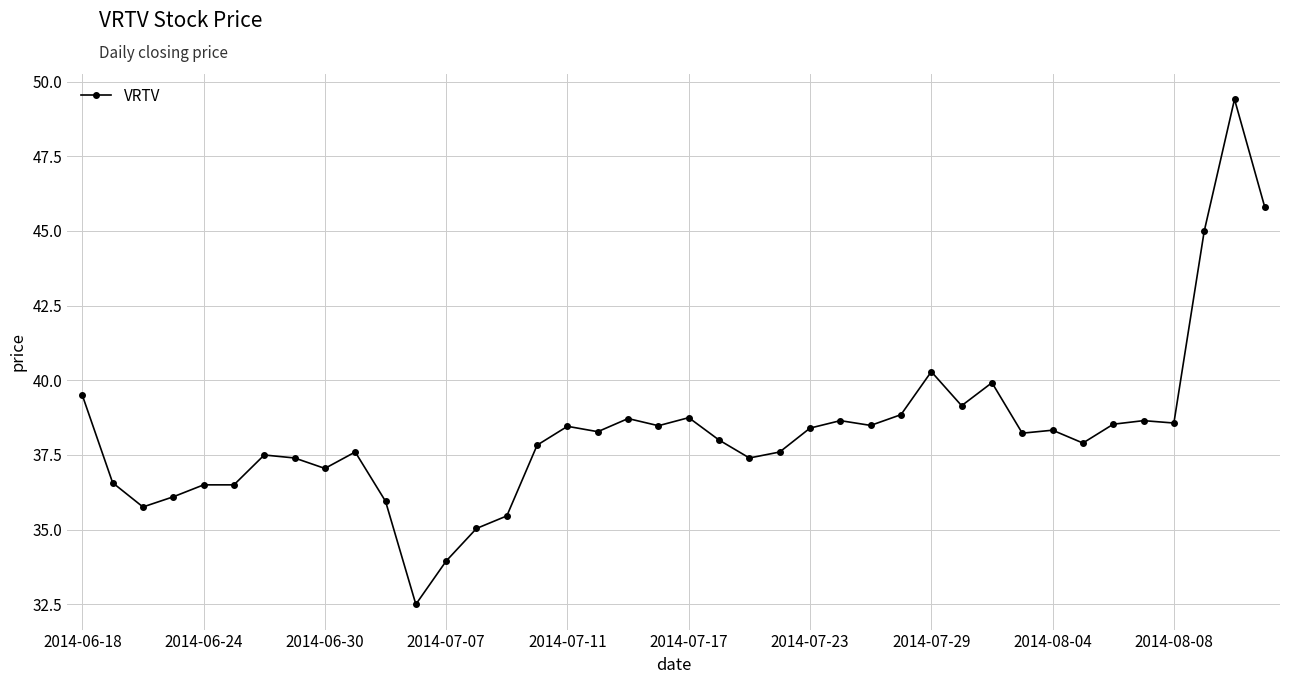

Does the chart display data point markers on the line(s)?

Yes